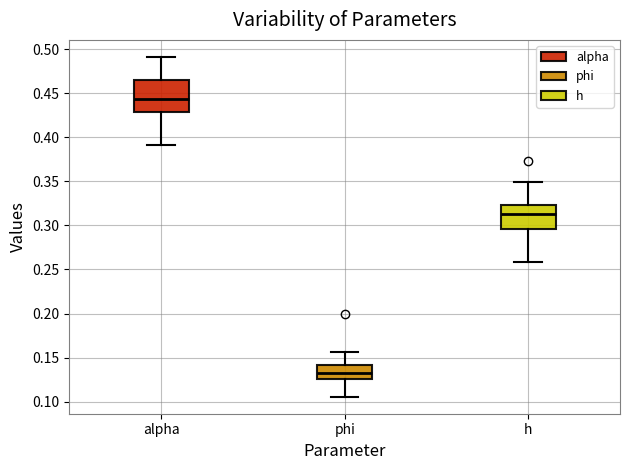

Which box's median line is the highest?

alpha